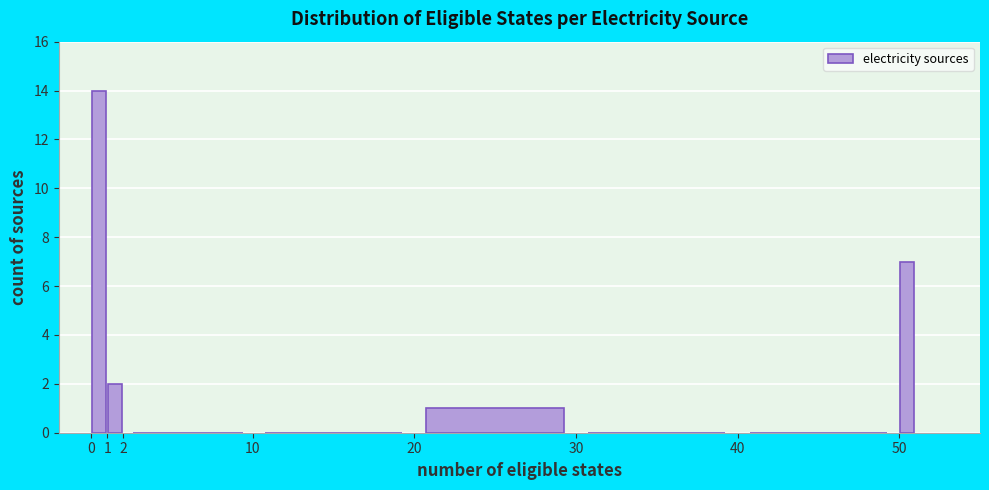

What is the height of the bar covering 50 to 51 on the x-axis? The values are not printed on the chart, so give them approximately, as read against the axis.

7